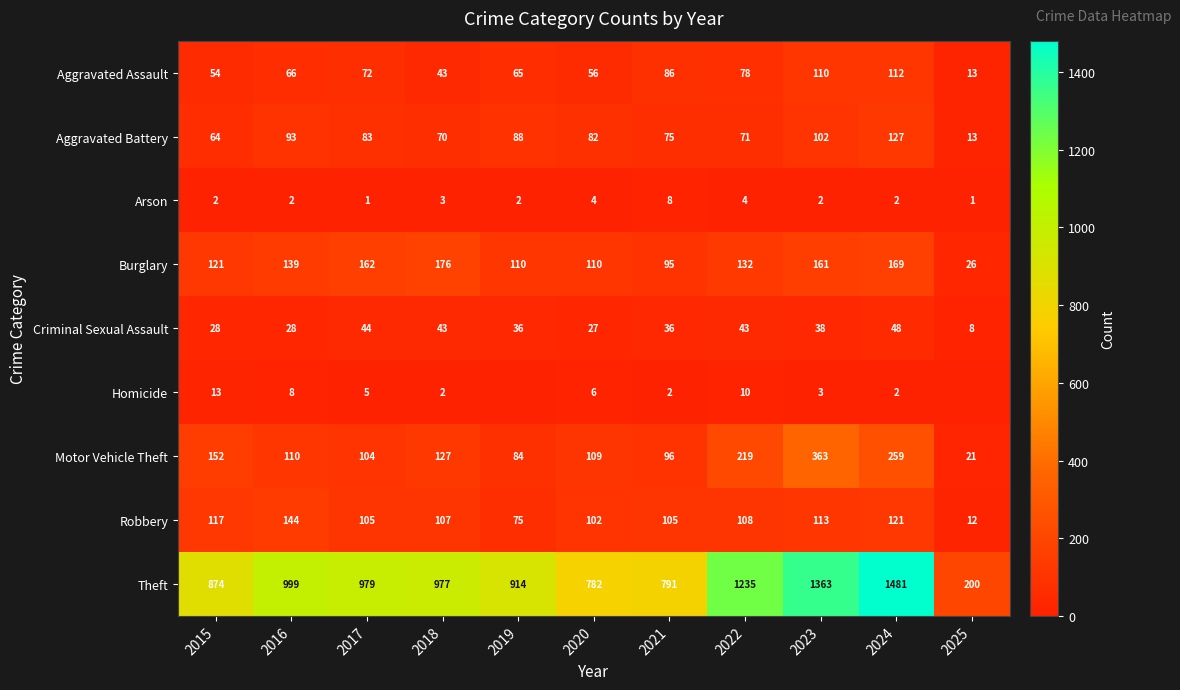

What is the difference between the Motor Vehicle Theft values at 2016 and 2017?

6